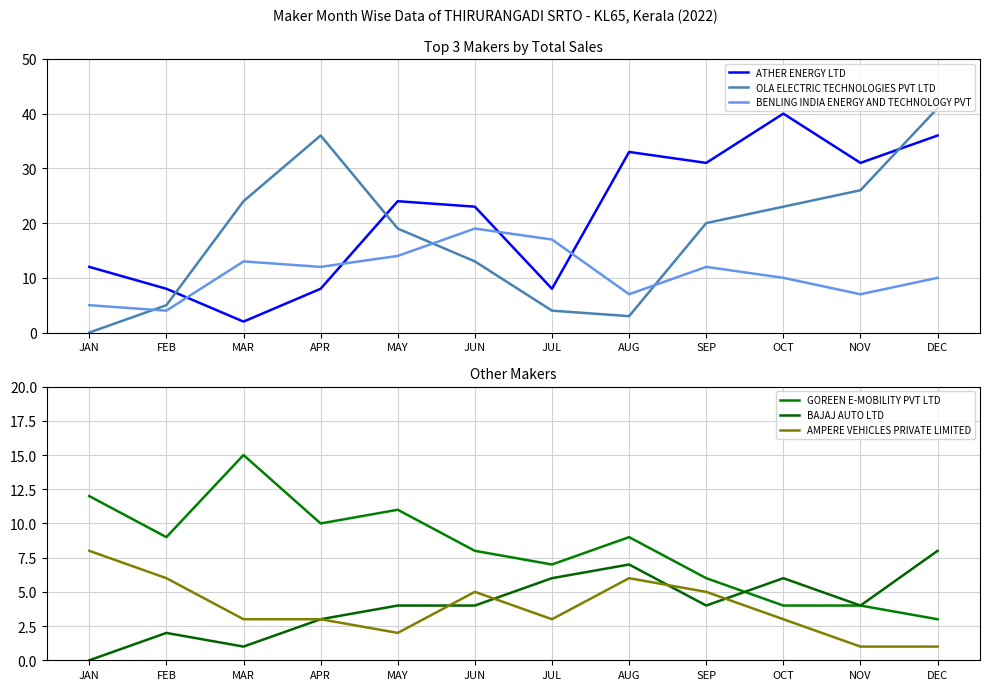

Where do GOREEN E-MOBILITY PVT LTD and BAJAJ AUTO LTD first cross each other?

SEP and OCT